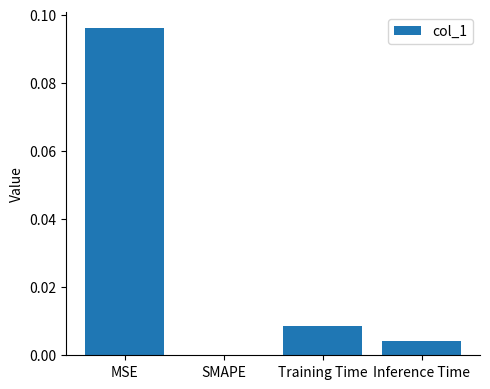

Between Training Time and SMAPE, which is larger?

Training Time